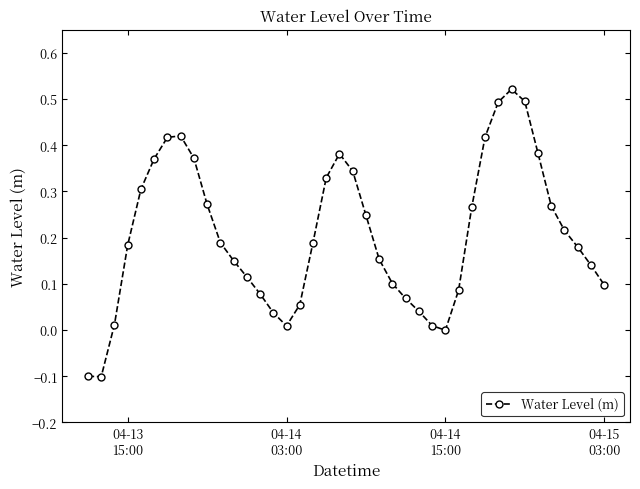

What is the sum of all values?

8.2